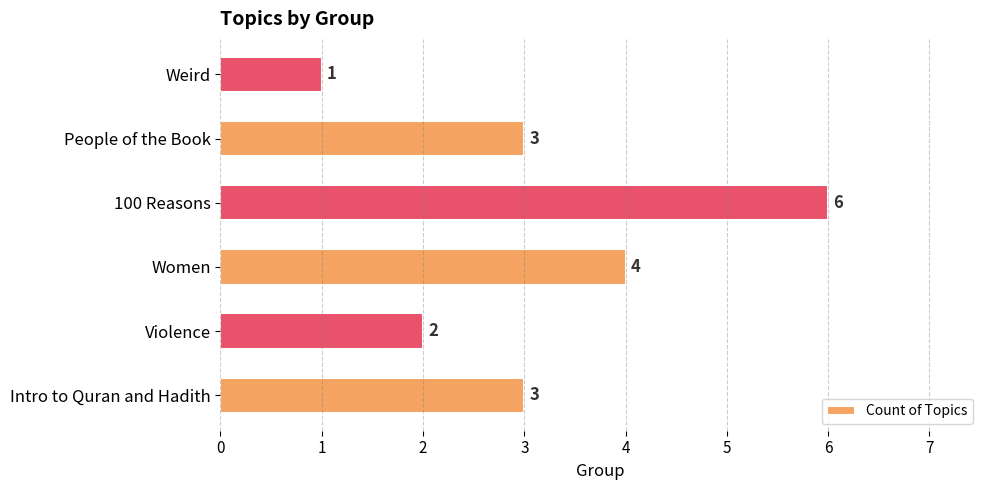

Which category has the highest value across all series?

100 Reasons